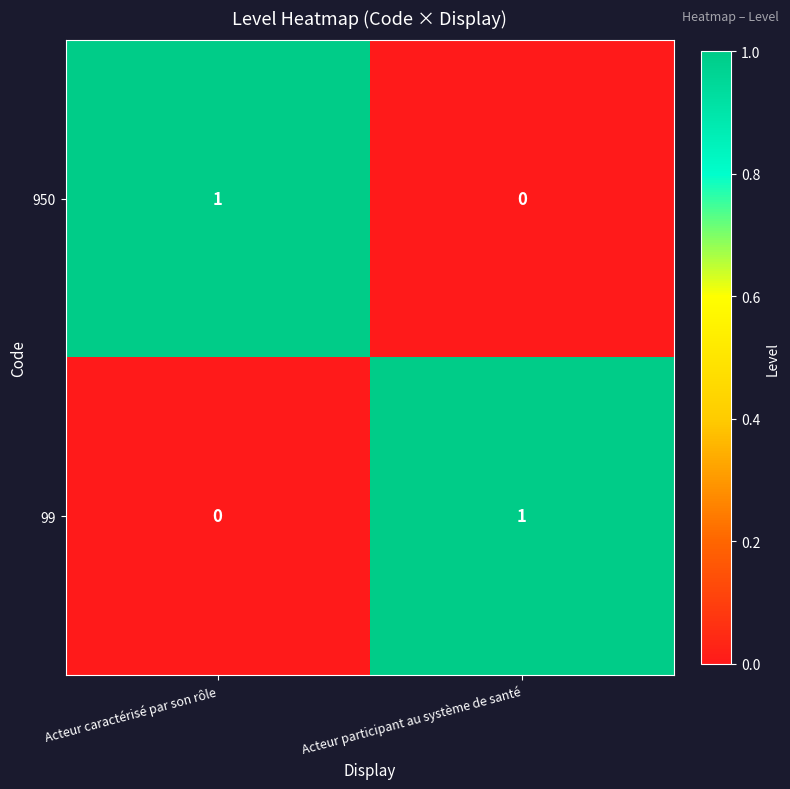

Rank the categories by 950 value from lowest to highest.

Acteur participant au système de santé, Acteur caractérisé par son rôle